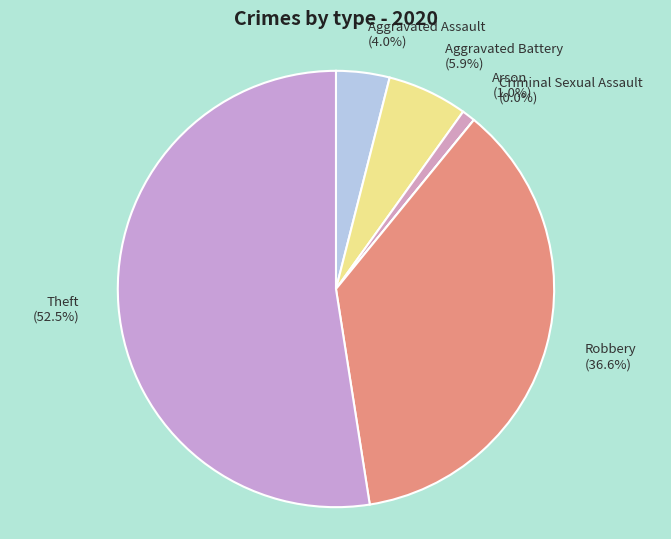

Which slice is the largest?

Theft